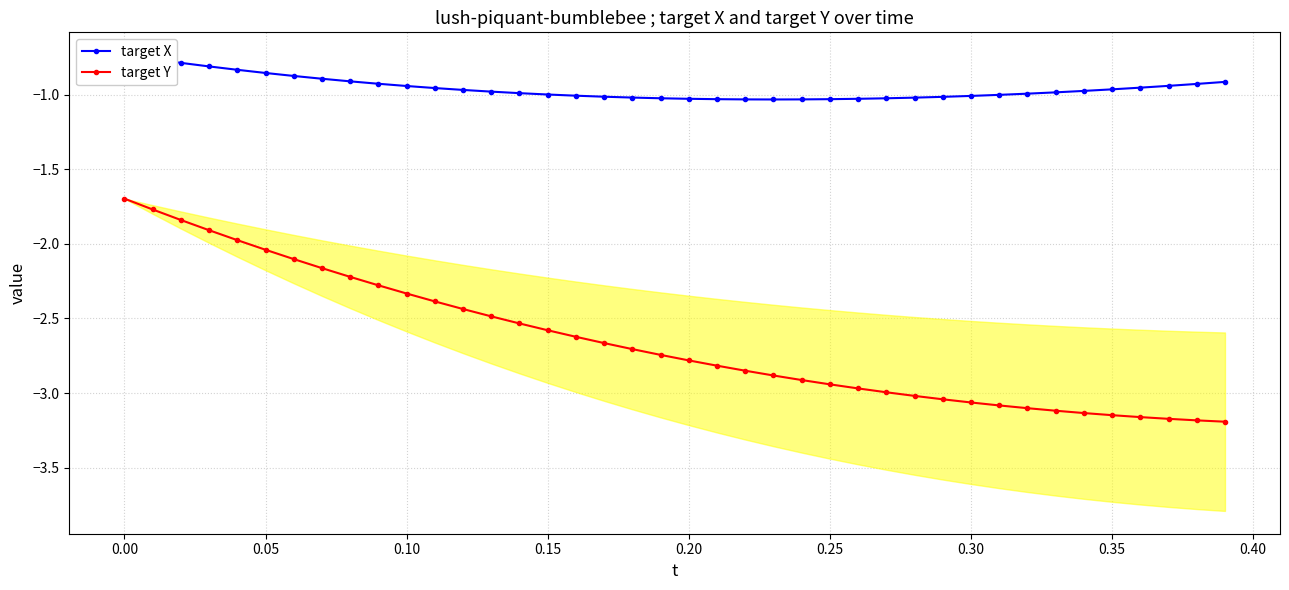

What is the highest value of the target Y series?

-1.7